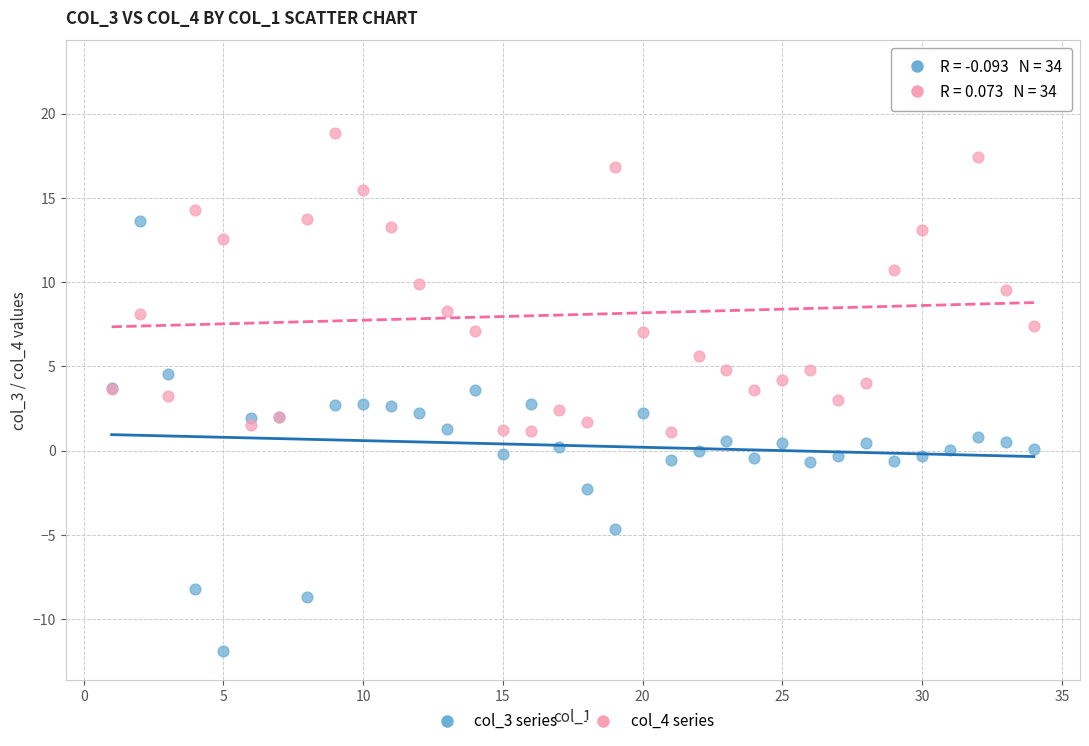

Which series reaches the minimum Y coordinate?

col_3 series